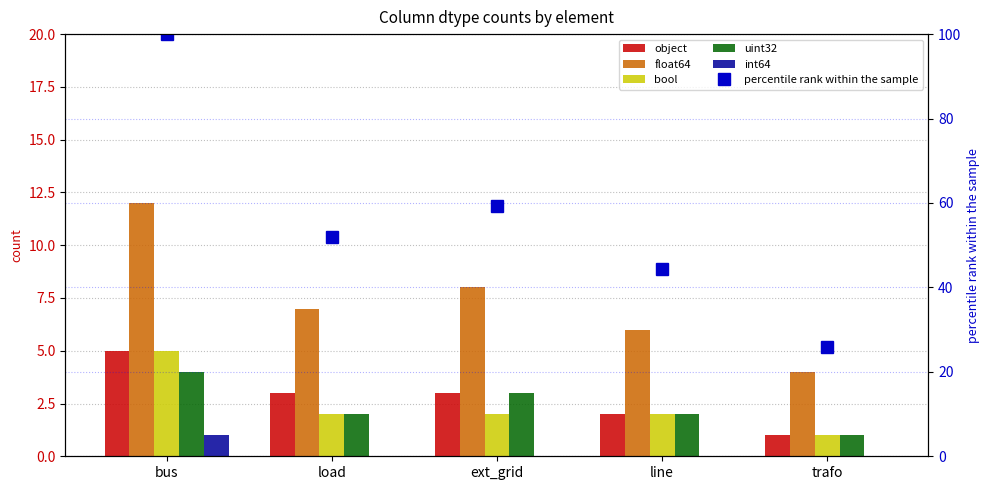

How many groups of bars are there?

5